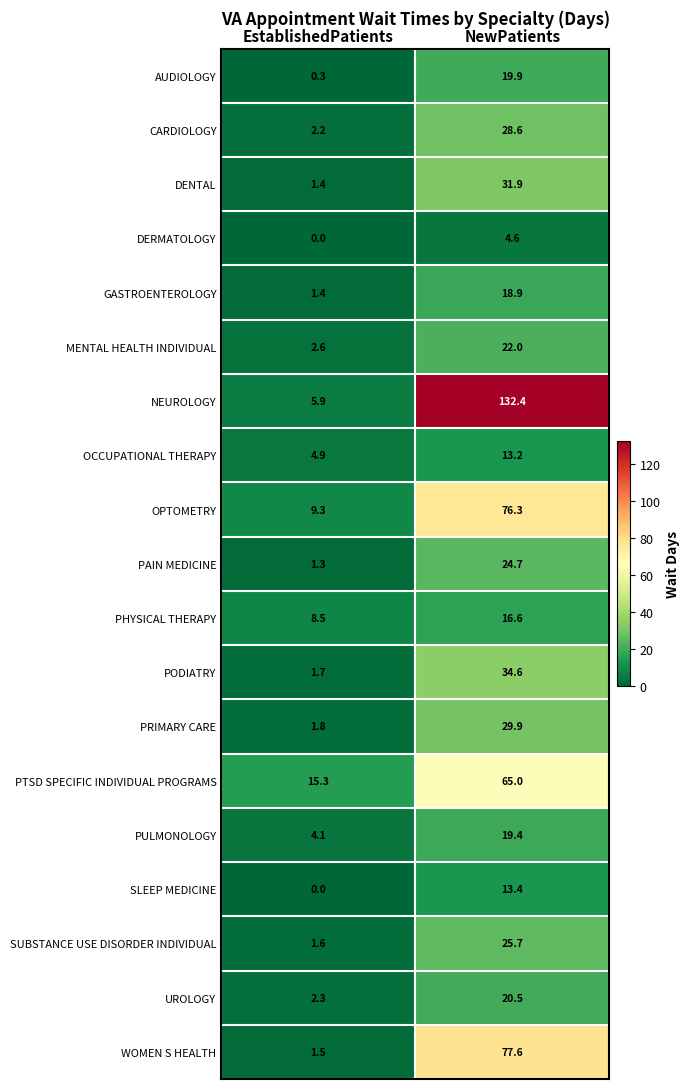

What is the average value of the PULMONOLOGY series?

11.8